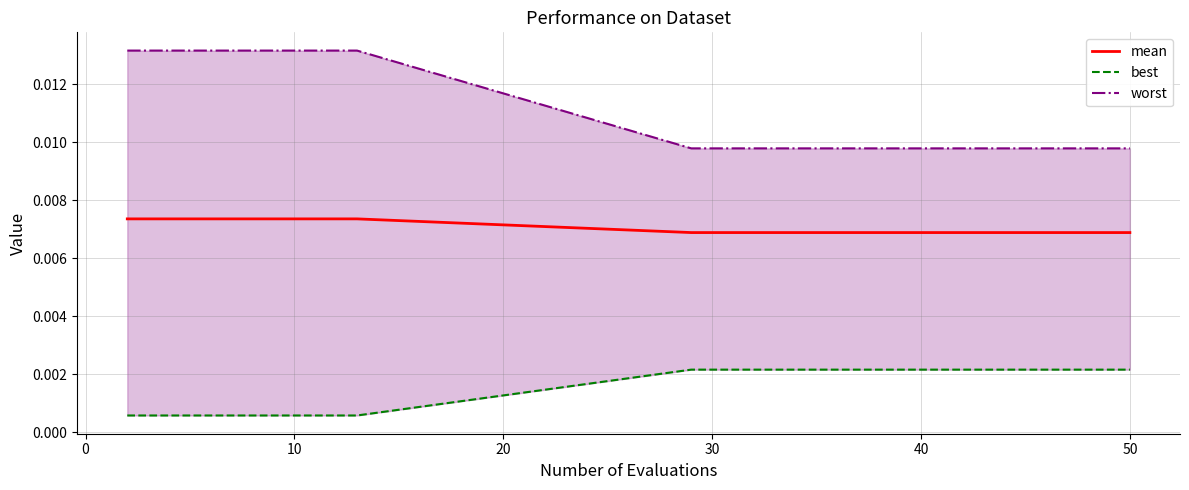

How many lines are shown in the chart?

3